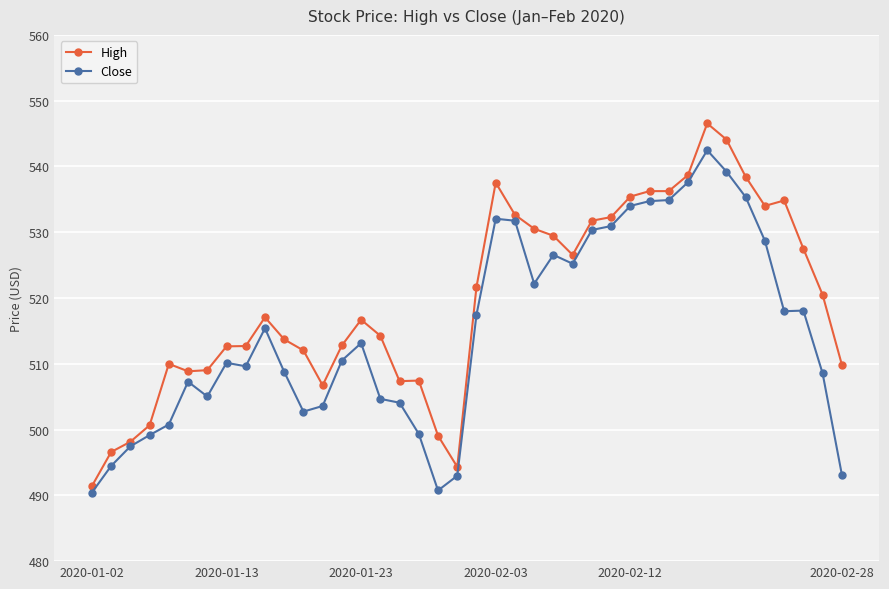

Which series has the largest total across all categories?

High